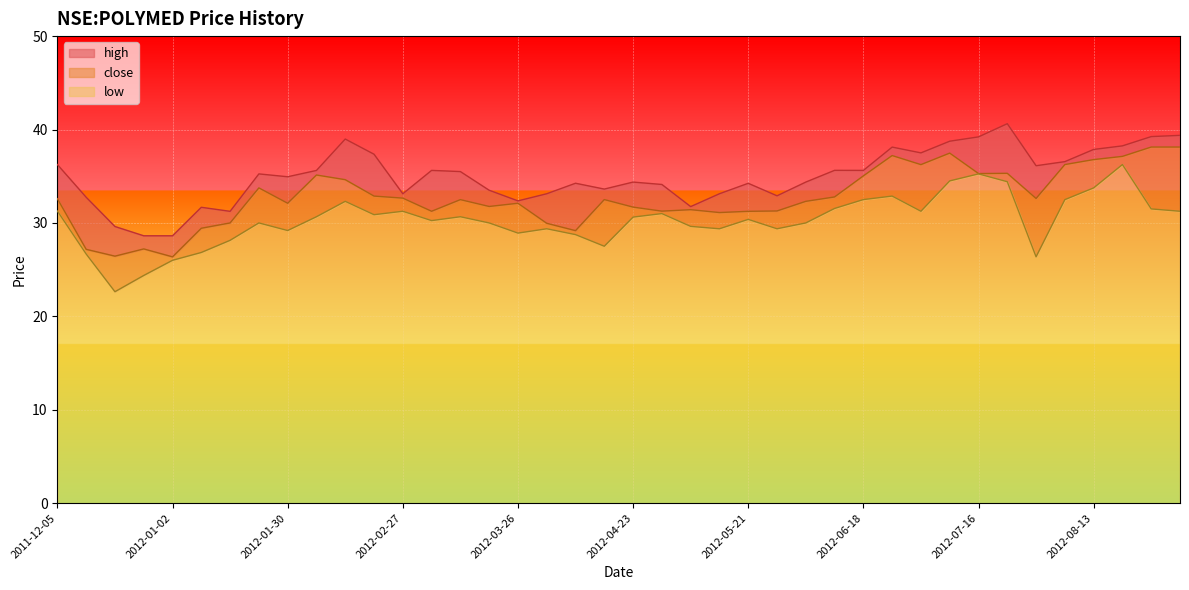

Where is the first local maximum for low?

2012-01-23